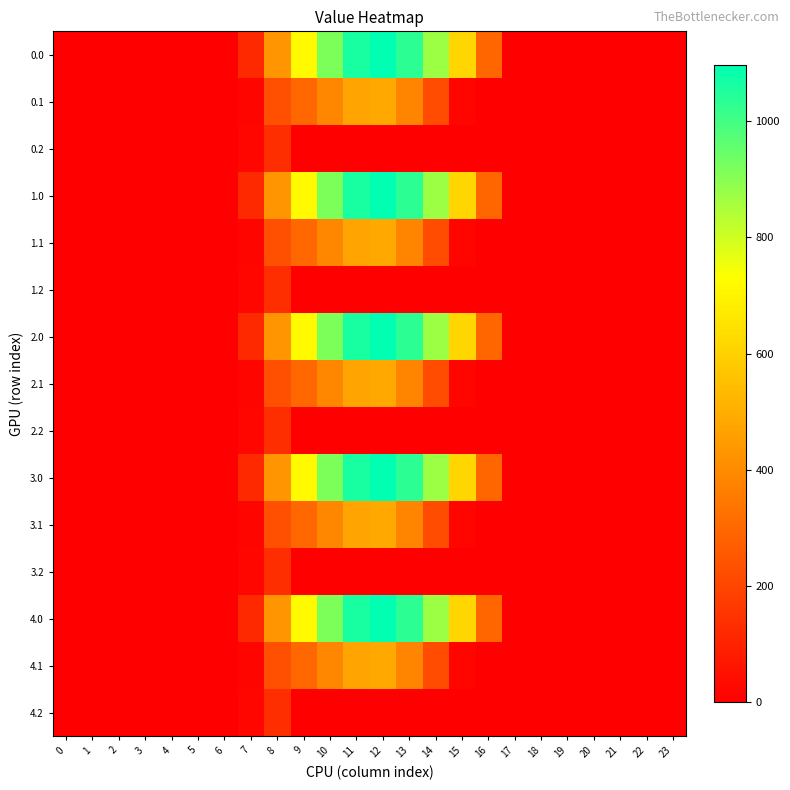

Reading right to left, what are all the values shown in this chart?

0.0: 23=0.0	22=0.0	21=0.0	20=0.0	19=0.0	18=0.0	17=0.0	16=294.5	15=615.9	14=870.6	13=1032.9	12=1096.7	11=1060.3	10=916.2	9=716.9	8=430.3	7=120.6	6=0.0	5=0.0	4=0.0	3=0.0	2=0.0	1=0.0	0=0.0
0.1: 23=0.0	22=0.0	21=0.0	20=0.0	19=0.0	18=0.0	17=0.0	16=0.0	15=17.3	14=219.2	13=382.7	12=485.4	11=471.7	10=388.1	9=295.9	8=227.5	7=17.7	6=0.0	5=0.0	4=0.0	3=0.0	2=0.0	1=0.0	0=0.0
0.2: 23=0.0	22=0.0	21=0.0	20=0.0	19=0.0	18=0.0	17=0.0	16=0.0	15=0.0	14=0.0	13=0.0	12=0.0	11=0.0	10=0.0	9=0.0	8=134.2	7=22.3	6=0.0	5=0.0	4=0.0	3=0.0	2=0.0	1=0.0	0=0.0
1.0: 23=0.0	22=0.0	21=0.0	20=0.0	19=0.0	18=0.0	17=0.0	16=294.5	15=615.9	14=870.6	13=1032.9	12=1096.7	11=1060.3	10=916.2	9=716.9	8=430.3	7=120.6	6=0.0	5=0.0	4=0.0	3=0.0	2=0.0	1=0.0	0=0.0
1.1: 23=0.0	22=0.0	21=0.0	20=0.0	19=0.0	18=0.0	17=0.0	16=0.0	15=17.3	14=219.2	13=382.7	12=485.4	11=471.7	10=388.1	9=295.9	8=227.5	7=17.7	6=0.0	5=0.0	4=0.0	3=0.0	2=0.0	1=0.0	0=0.0
1.2: 23=0.0	22=0.0	21=0.0	20=0.0	19=0.0	18=0.0	17=0.0	16=0.0	15=0.0	14=0.0	13=0.0	12=0.0	11=0.0	10=0.0	9=0.0	8=134.2	7=22.3	6=0.0	5=0.0	4=0.0	3=0.0	2=0.0	1=0.0	0=0.0
2.0: 23=0.0	22=0.0	21=0.0	20=0.0	19=0.0	18=0.0	17=0.0	16=294.5	15=615.9	14=870.6	13=1032.9	12=1096.7	11=1060.3	10=916.2	9=716.9	8=430.3	7=120.6	6=0.0	5=0.0	4=0.0	3=0.0	2=0.0	1=0.0	0=0.0
2.1: 23=0.0	22=0.0	21=0.0	20=0.0	19=0.0	18=0.0	17=0.0	16=0.0	15=17.3	14=219.2	13=382.7	12=485.4	11=471.7	10=388.1	9=295.9	8=227.5	7=17.7	6=0.0	5=0.0	4=0.0	3=0.0	2=0.0	1=0.0	0=0.0
2.2: 23=0.0	22=0.0	21=0.0	20=0.0	19=0.0	18=0.0	17=0.0	16=0.0	15=0.0	14=0.0	13=0.0	12=0.0	11=0.0	10=0.0	9=0.0	8=134.2	7=22.3	6=0.0	5=0.0	4=0.0	3=0.0	2=0.0	1=0.0	0=0.0
3.0: 23=0.0	22=0.0	21=0.0	20=0.0	19=0.0	18=0.0	17=0.0	16=294.5	15=615.9	14=870.6	13=1032.9	12=1096.7	11=1060.3	10=916.2	9=716.9	8=430.3	7=120.6	6=0.0	5=0.0	4=0.0	3=0.0	2=0.0	1=0.0	0=0.0
3.1: 23=0.0	22=0.0	21=0.0	20=0.0	19=0.0	18=0.0	17=0.0	16=0.0	15=17.3	14=219.2	13=382.7	12=485.4	11=471.7	10=388.1	9=295.9	8=227.5	7=17.7	6=0.0	5=0.0	4=0.0	3=0.0	2=0.0	1=0.0	0=0.0
3.2: 23=0.0	22=0.0	21=0.0	20=0.0	19=0.0	18=0.0	17=0.0	16=0.0	15=0.0	14=0.0	13=0.0	12=0.0	11=0.0	10=0.0	9=0.0	8=134.2	7=22.3	6=0.0	5=0.0	4=0.0	3=0.0	2=0.0	1=0.0	0=0.0
4.0: 23=0.0	22=0.0	21=0.0	20=0.0	19=0.0	18=0.0	17=0.0	16=294.5	15=615.9	14=870.6	13=1032.9	12=1096.7	11=1060.3	10=916.2	9=716.9	8=430.3	7=120.6	6=0.0	5=0.0	4=0.0	3=0.0	2=0.0	1=0.0	0=0.0
4.1: 23=0.0	22=0.0	21=0.0	20=0.0	19=0.0	18=0.0	17=0.0	16=0.0	15=17.3	14=219.2	13=382.7	12=485.4	11=471.7	10=388.1	9=295.9	8=227.5	7=17.7	6=0.0	5=0.0	4=0.0	3=0.0	2=0.0	1=0.0	0=0.0
4.2: 23=0.0	22=0.0	21=0.0	20=0.0	19=0.0	18=0.0	17=0.0	16=0.0	15=0.0	14=0.0	13=0.0	12=0.0	11=0.0	10=0.0	9=0.0	8=134.2	7=22.3	6=0.0	5=0.0	4=0.0	3=0.0	2=0.0	1=0.0	0=0.0